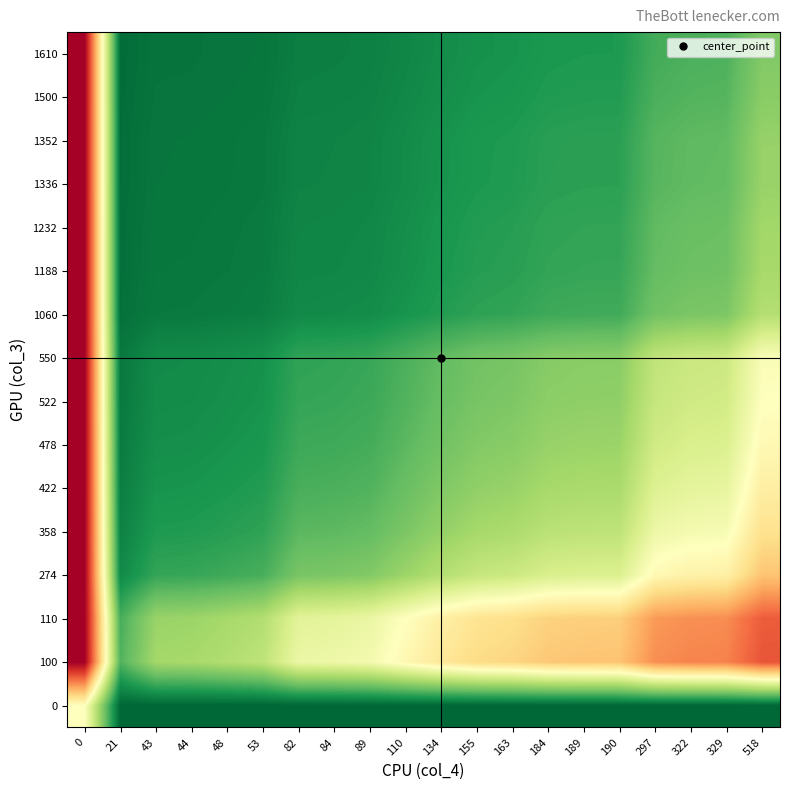

Rank the series by their maximum value, from lowest to highest.

100, 110, 274, 358, 422, 478, 522, 550, 1060, 1188, 1232, 1336, 1352, 1500, 1610, 0